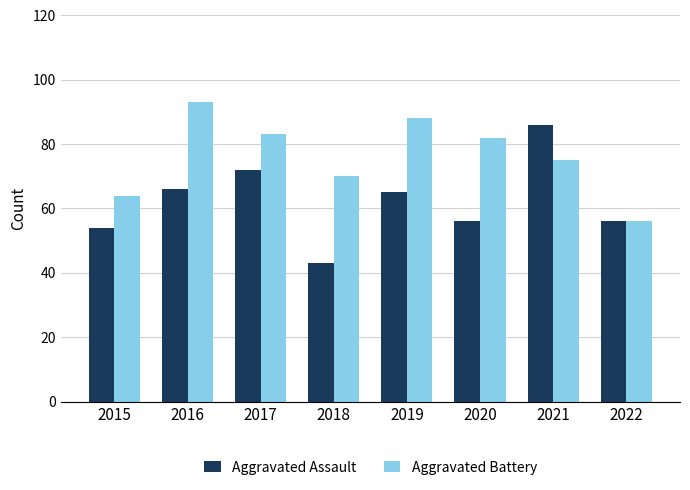

What is the difference between the maximum and minimum values in the Aggravated Assault series?

43